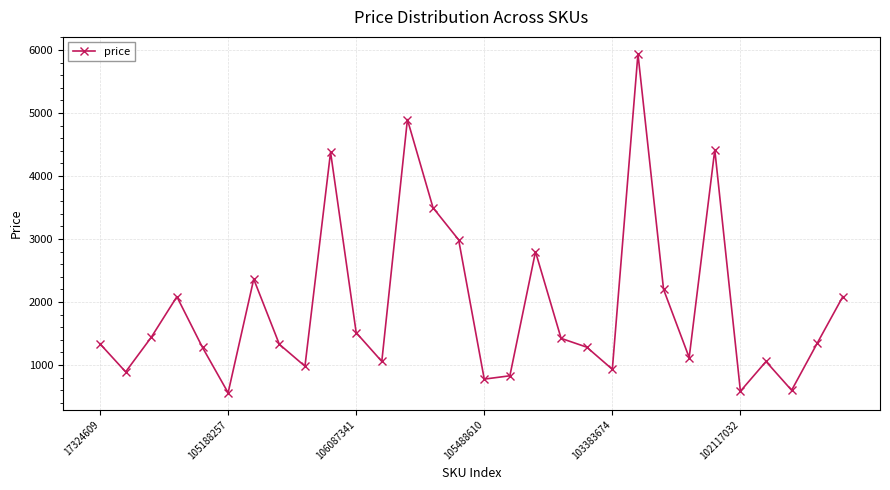

True or false: the data has more than 2 interior local peaks.

True